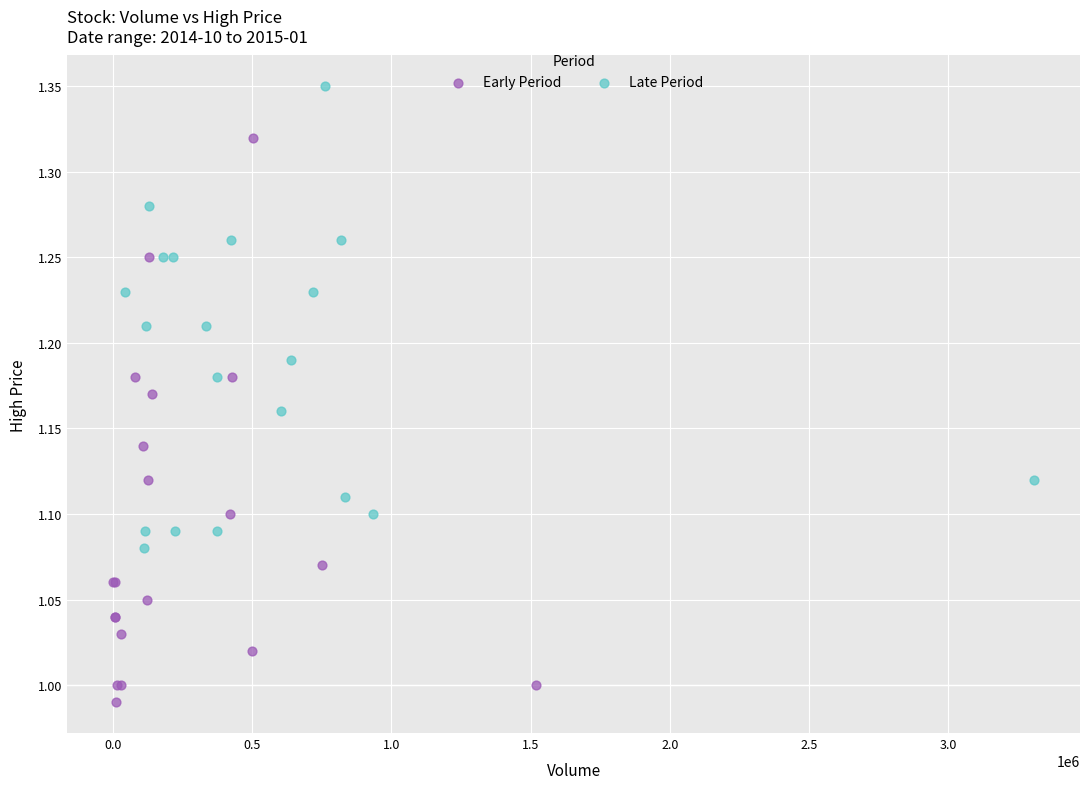

Which series has the largest Y range (max minus min)?

Early Period